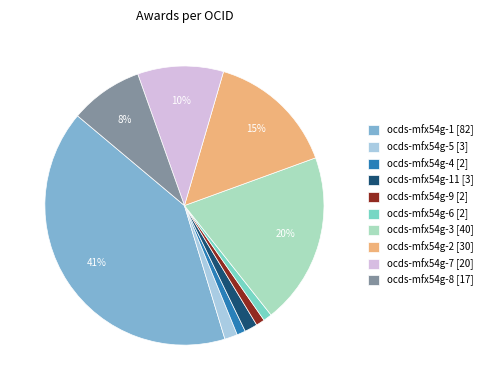

Is it true that ocds-mfx54g-9 [2] is 1% of the pie?

True